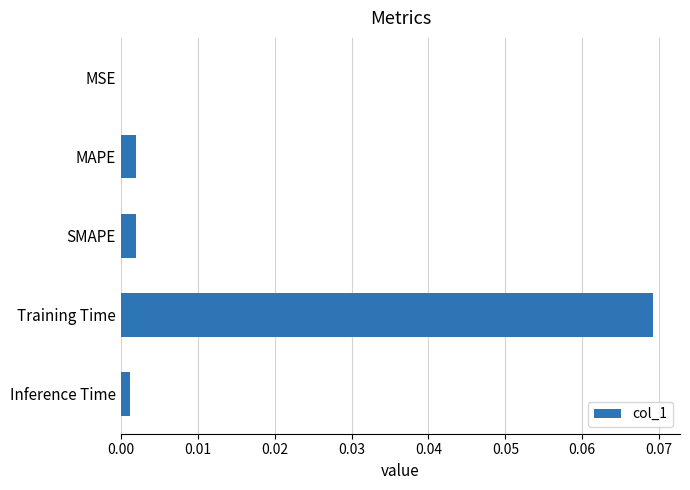

Which label corresponds to the largest value in the chart?

Training Time